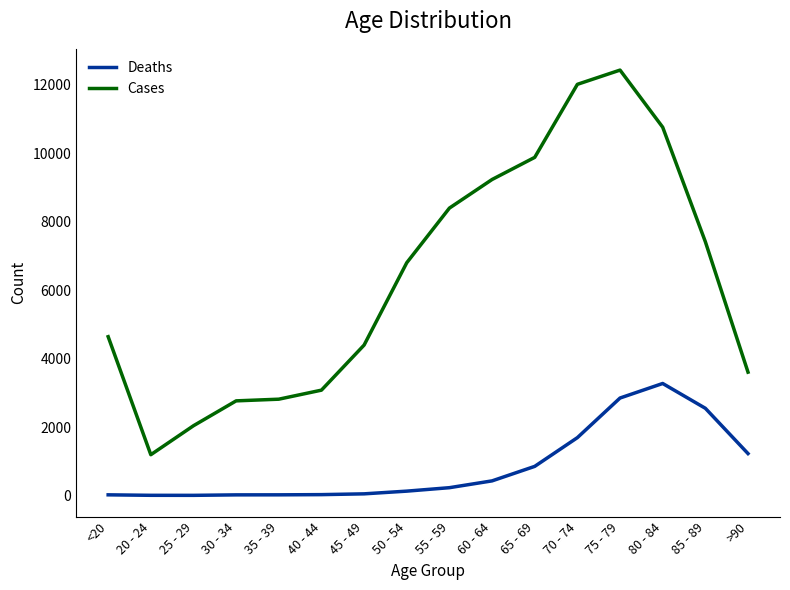

The value of Cases at 50 - 54 is 2003. True or false?

False